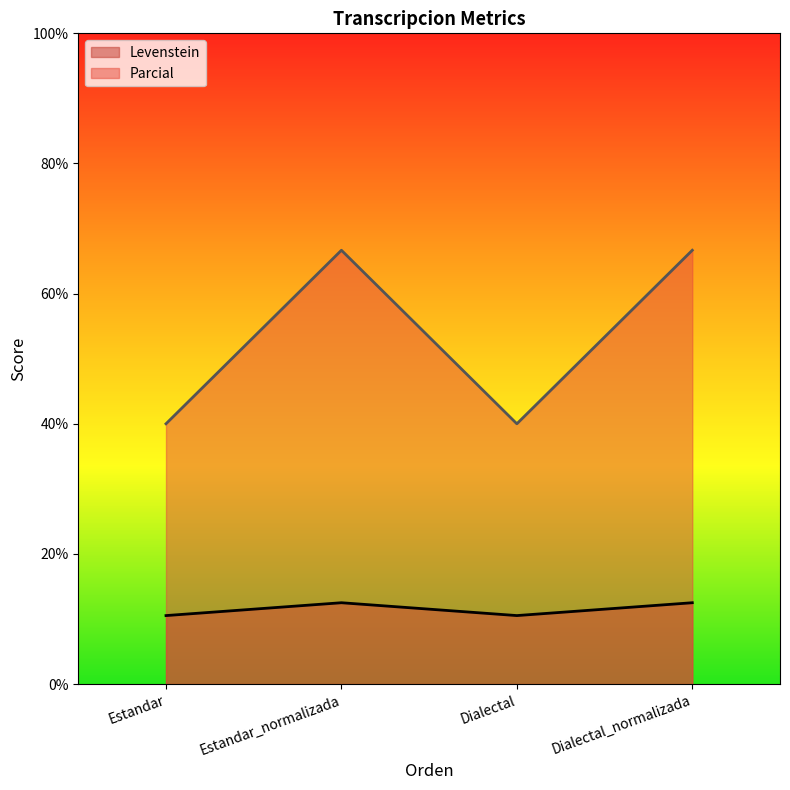

What is the difference between the maximum and minimum values in the Parcial series?

26.7